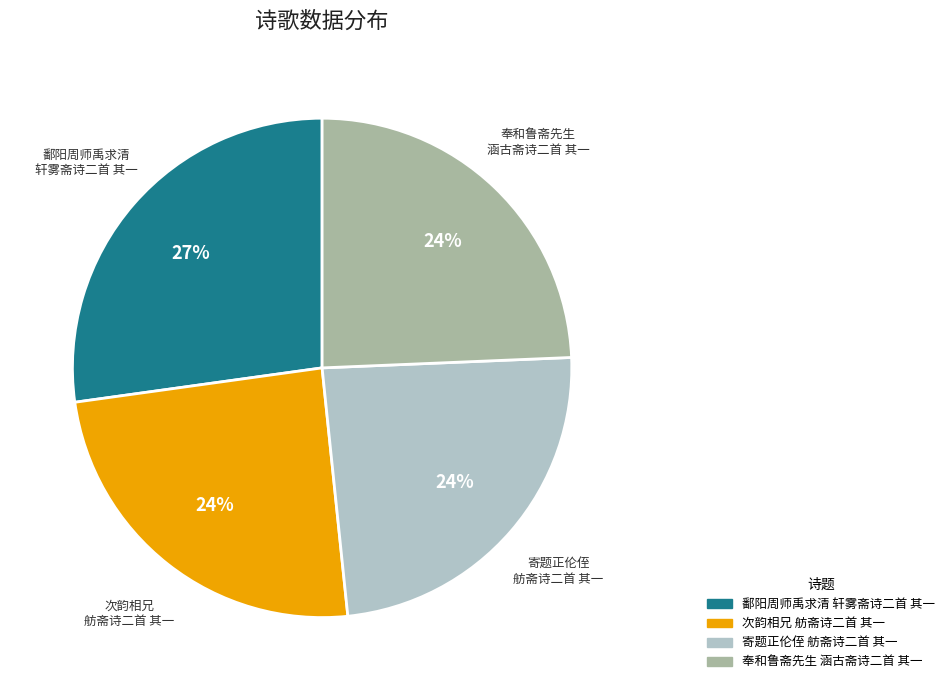

Does any single category account for the majority?

No